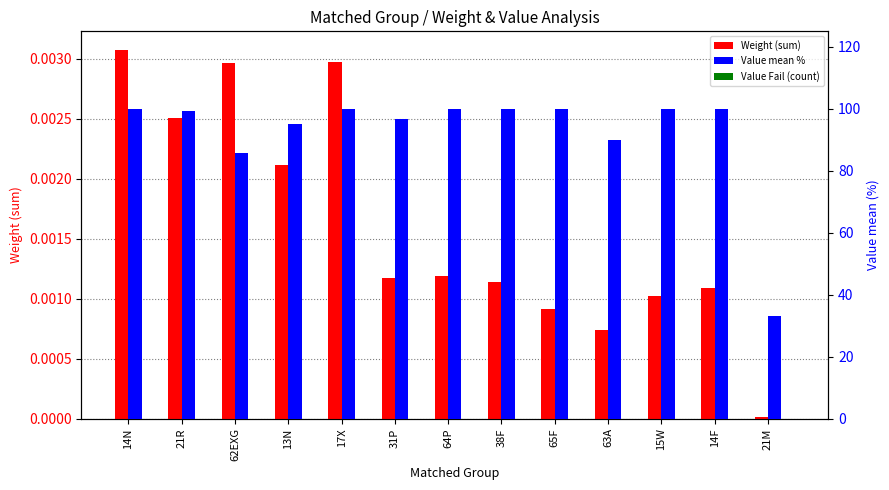

Reading left to right, what are all the values shown in this chart?

Weight (sum): 0.0	0.0	0.0	0.0	0.0	0.0	0.0	0.0	0.0	0.0	0.0	0.0	0.0
Value mean %: 100.0	99.2	85.8	95.0	100.0	96.7	100.0	100.0	100.0	90.0	100.0	100.0	33.0
Value Fail (count): 0.0	0.0	0.0	0.0	0.0	0.0	0.0	0.0	0.0	0.0	0.0	0.0	0.0